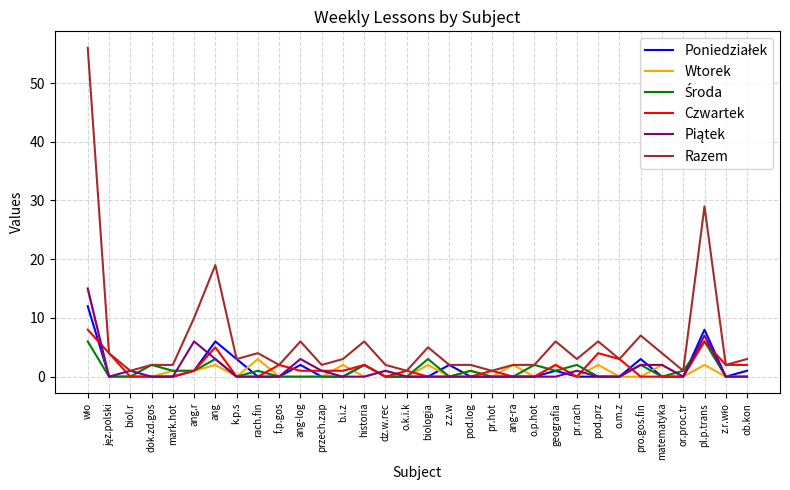

True or false: Wtorek has a value of -5 at k.p.s.

False